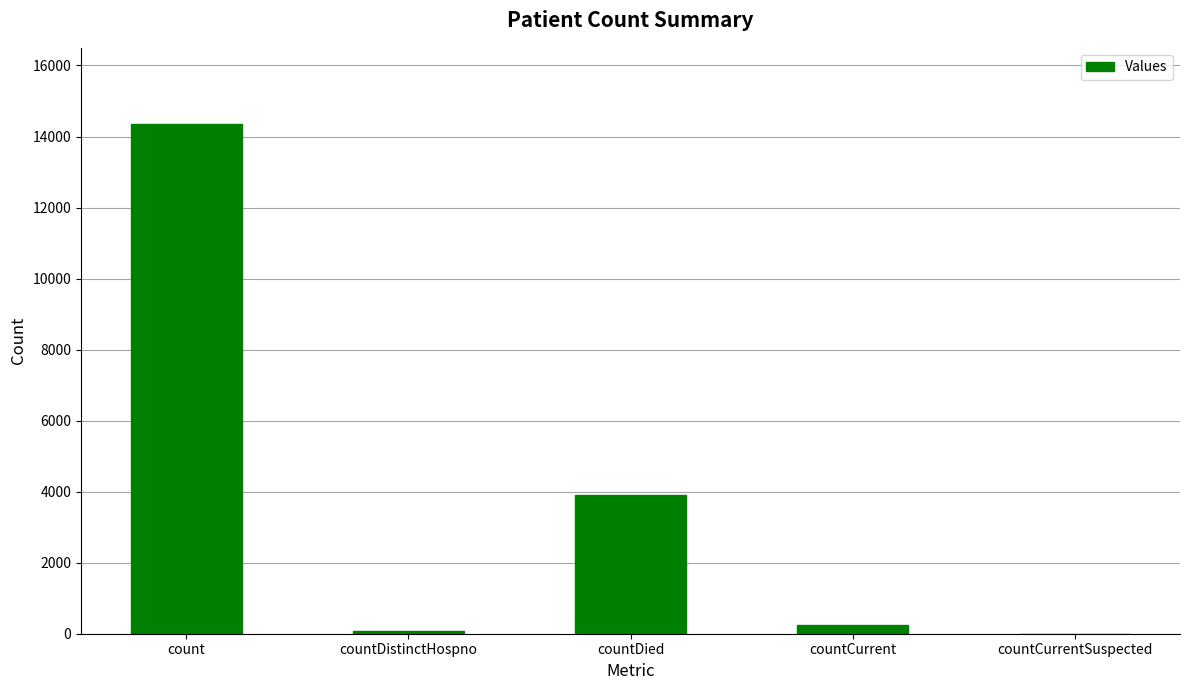

The chart shows a value of 0 at countCurrentSuspected. True or false?

True